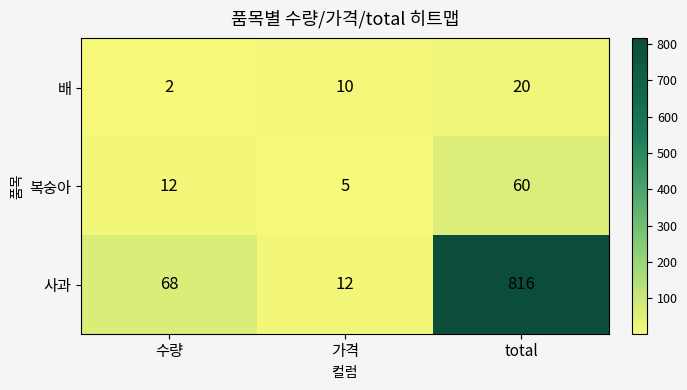

List the series in order of their peak value, highest first.

사과, 복숭아, 배